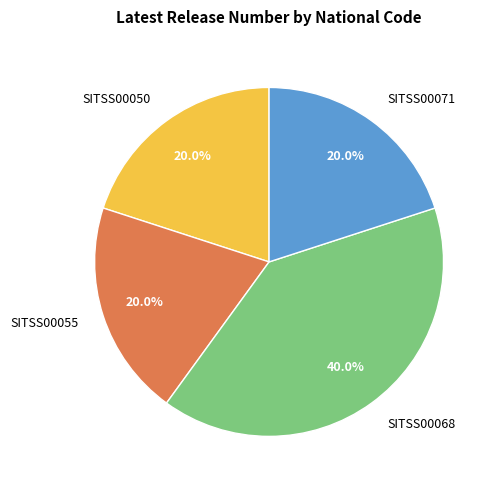

Is it true that SITSS00050 is 20% of the pie?

True